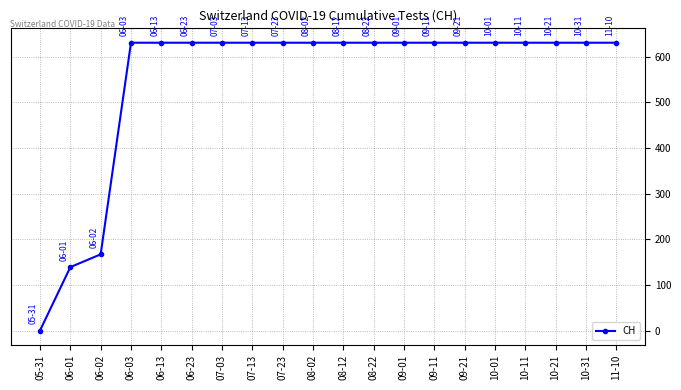

Approximately how many times larger is the value at 09-01 compared to 06-13?

1.0